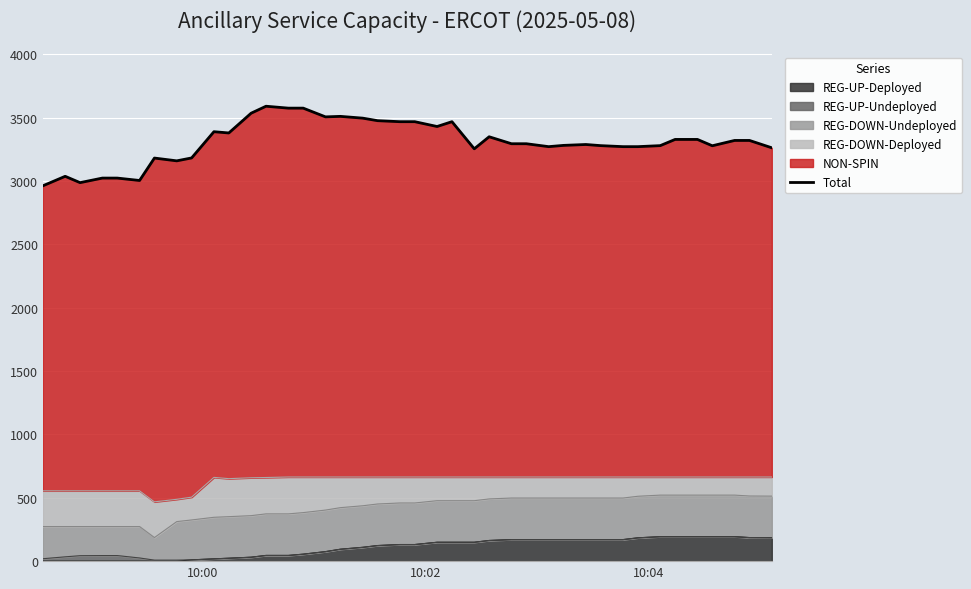

What is the difference between the maximum and minimum values?

628